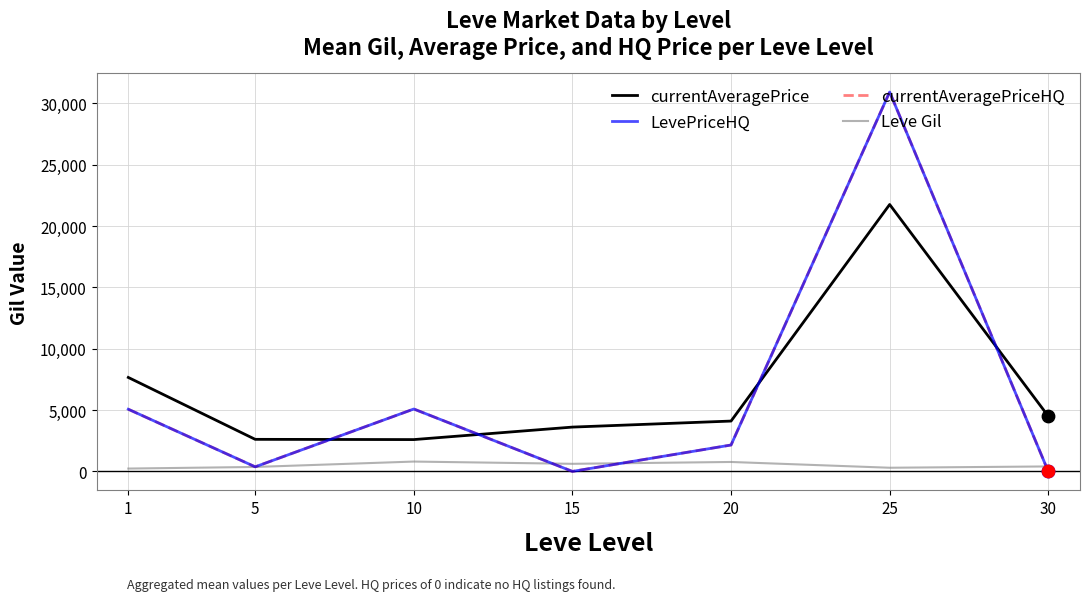

Which series has the largest total across all categories?

currentAveragePrice